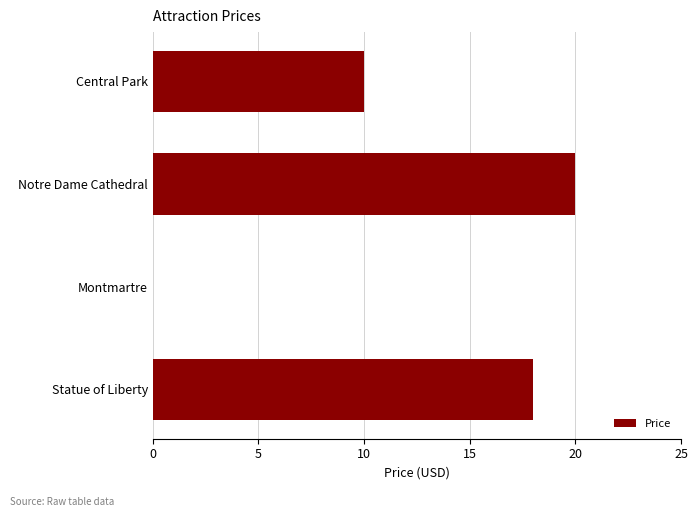

How many data points does each series have?

4